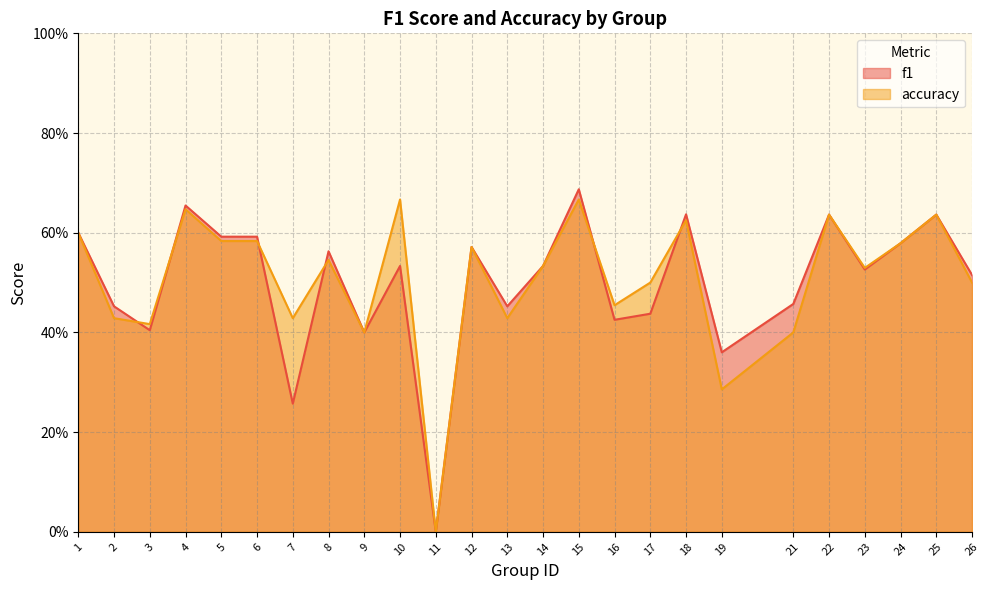

What value does the f1 series have at 14?

0.5